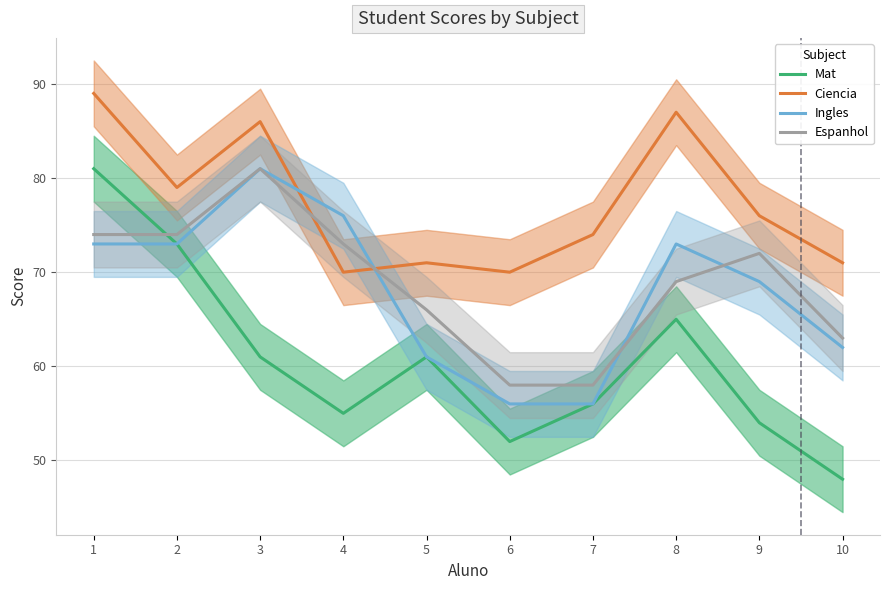

At 9, list the series in order from largest to smallest.

Ciencia, Espanhol, Ingles, Mat